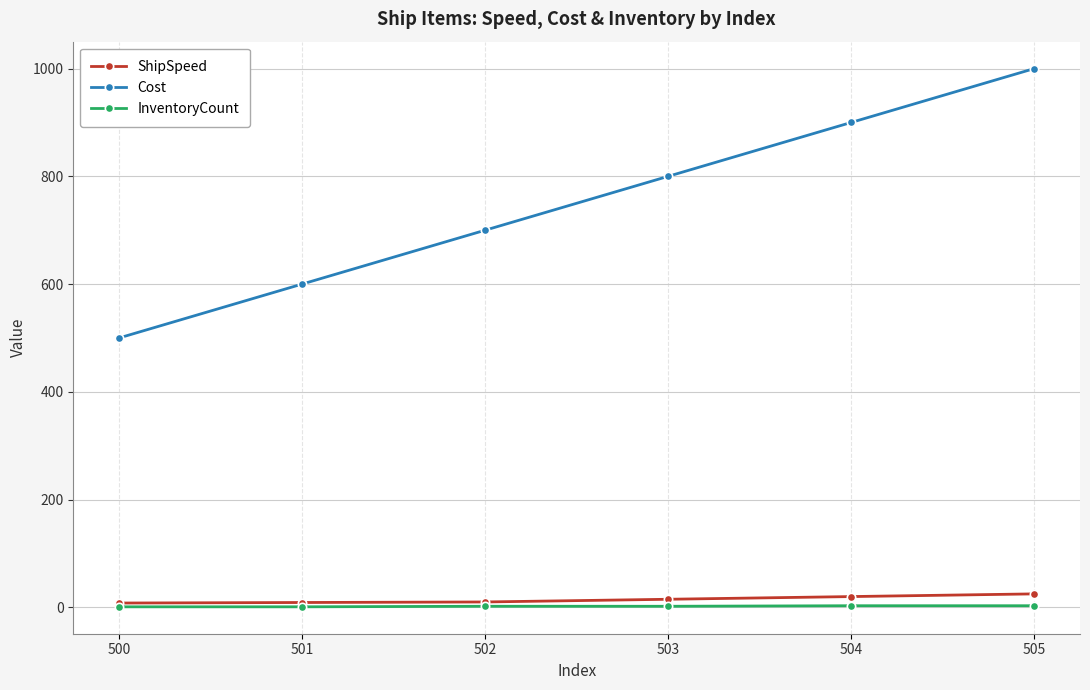

Between 502 and 504, which series saw the biggest shift?

Cost